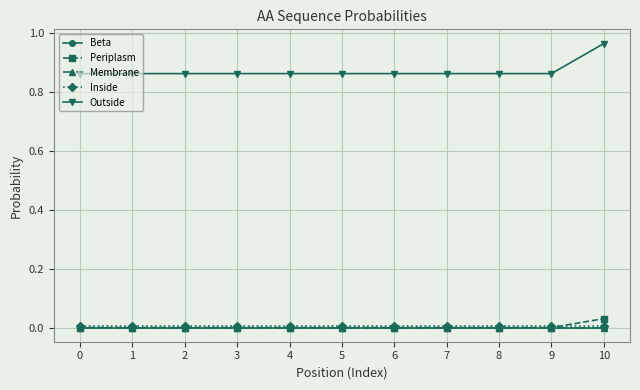

The Periplasm series shows 0.0 at 7. True or false?

True